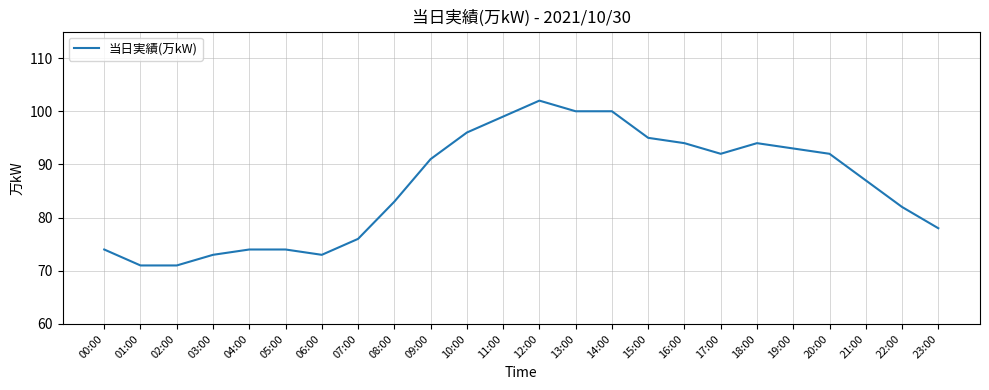

What is the sum of all values?

2064